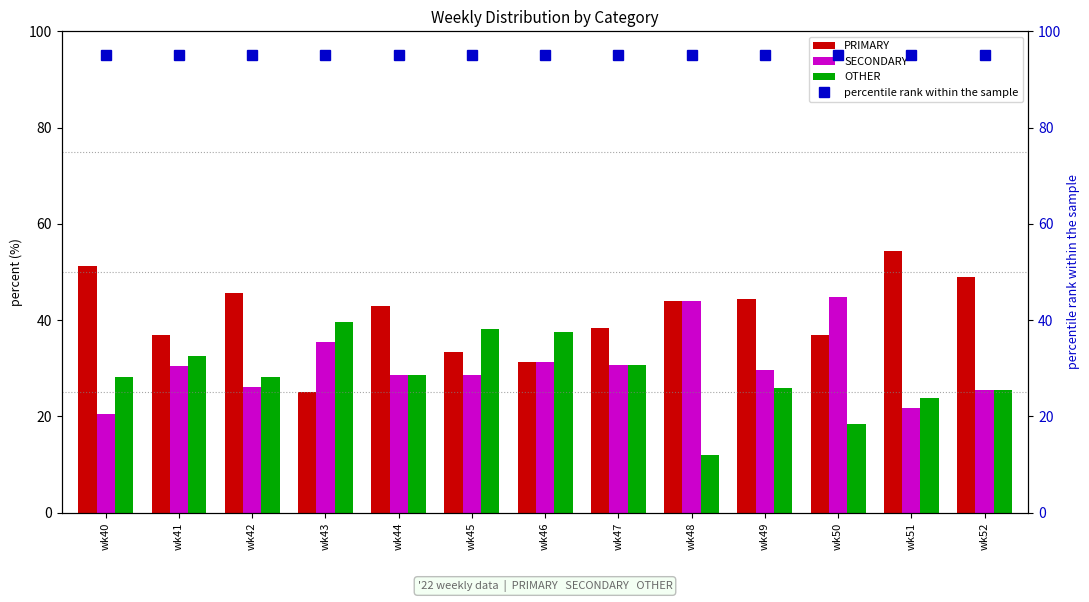

Between wk52 and wk40, which is larger?

wk40